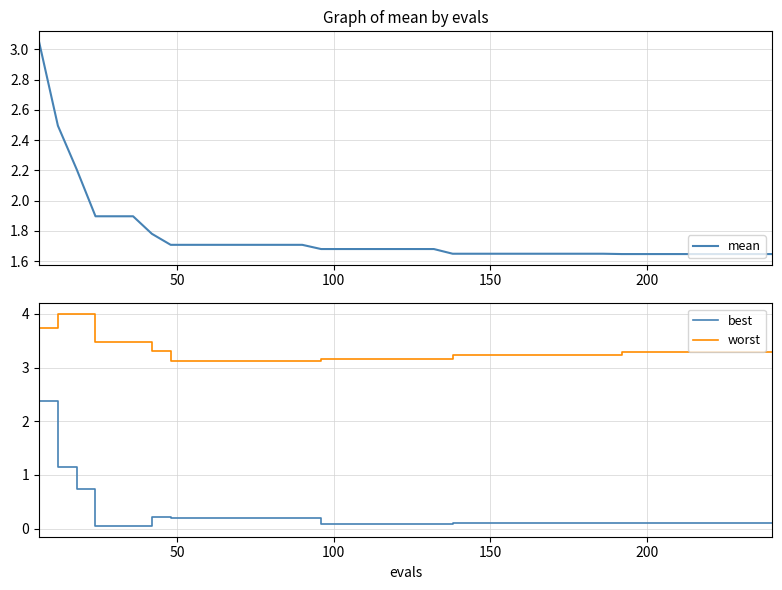

Rank the series at 150 from lowest to highest value.

best, mean, worst